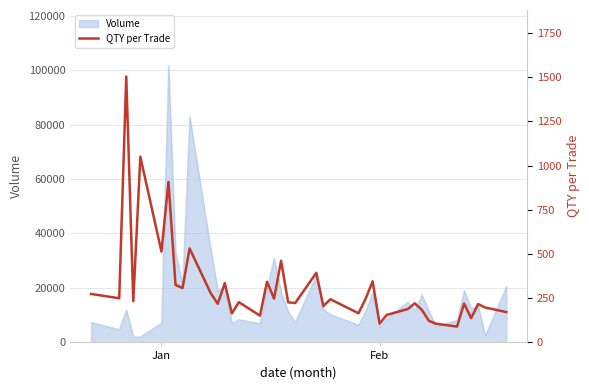

What is the highest value of the Volume series?

101708